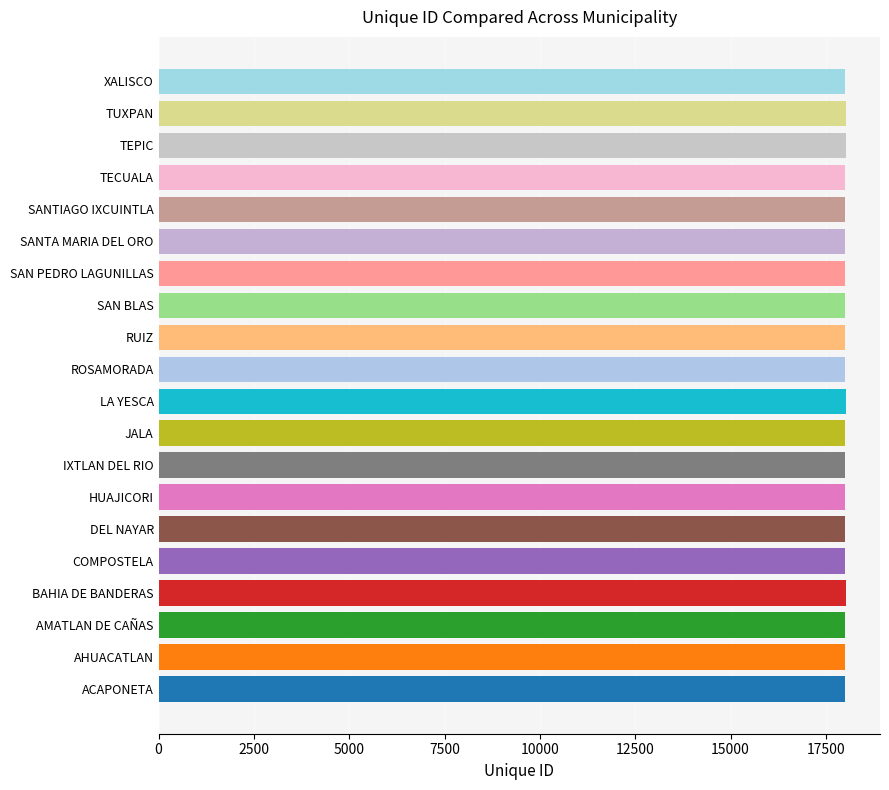

What is the smallest value displayed?

18001